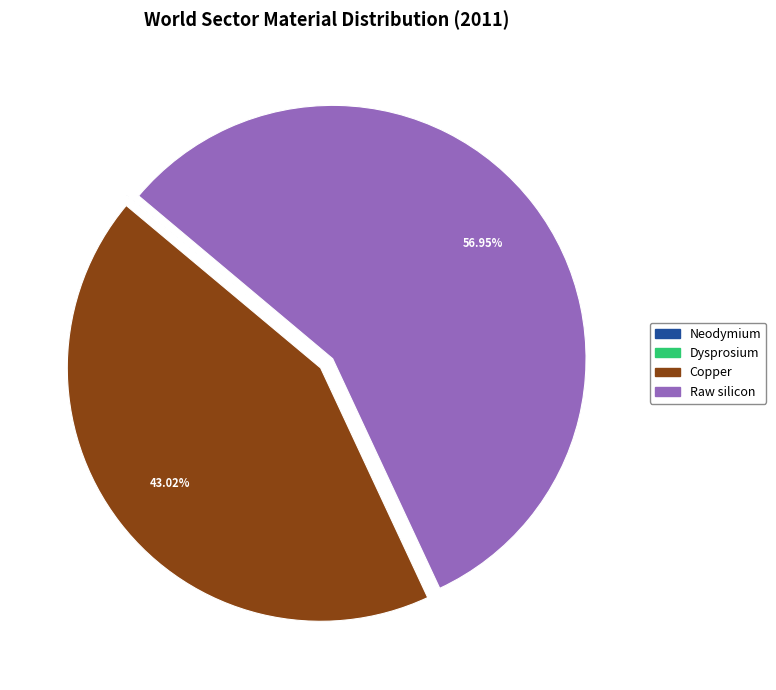

To the nearest percent, what is the average slice percentage?

25%